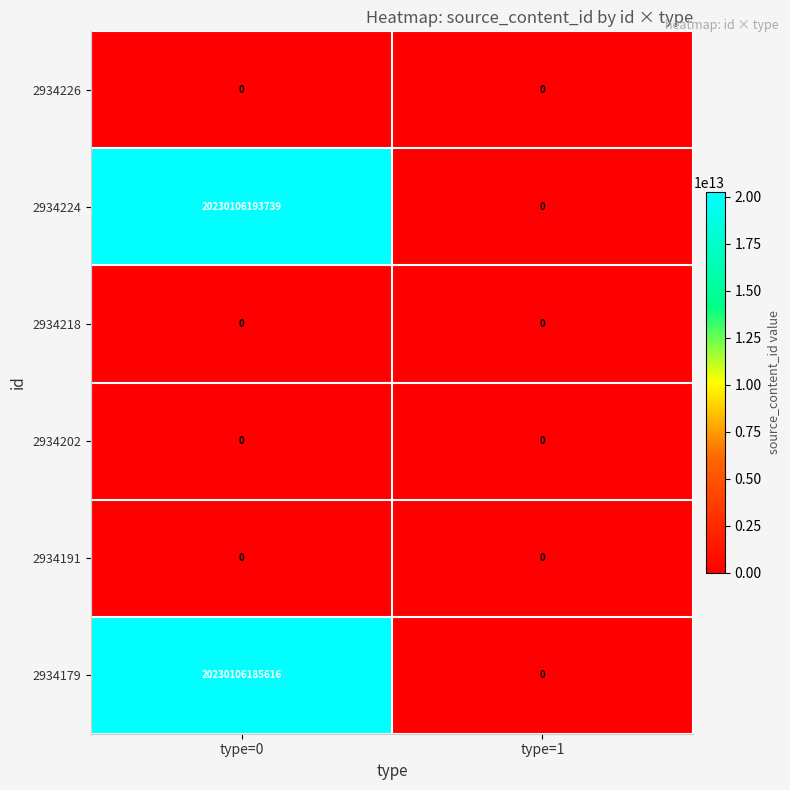

Which series has the widest spread of values?

2934224